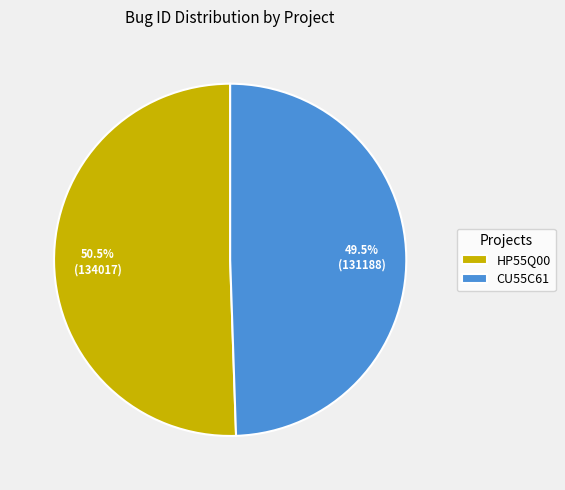

Between HP55Q00 and CU55C61, which is larger?

HP55Q00